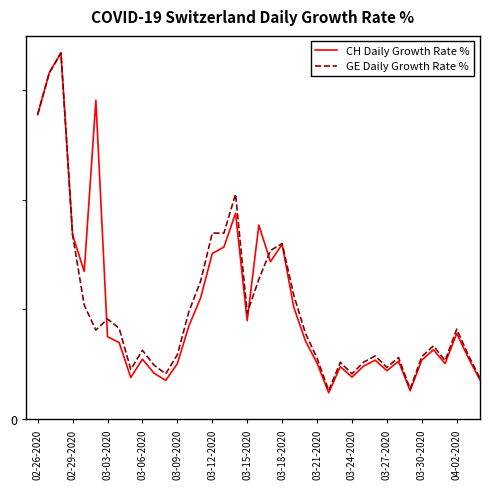

List the series in order of their peak value, lowest first.

CH Daily Growth Rate %, GE Daily Growth Rate %